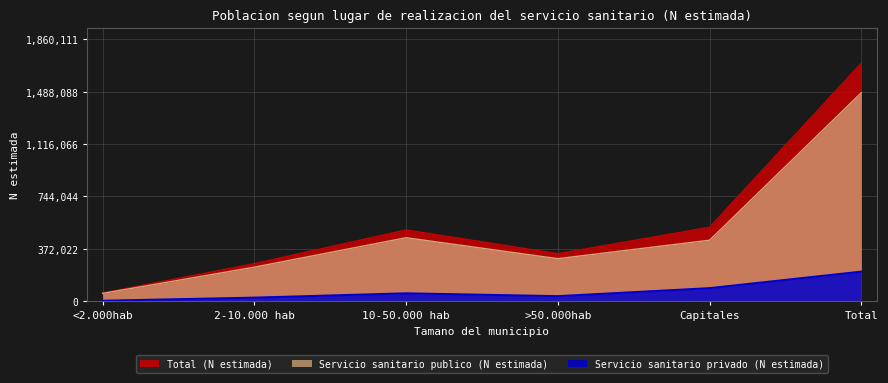

Which category has the highest value in the Servicio sanitario privado (N estimada) series?

Total